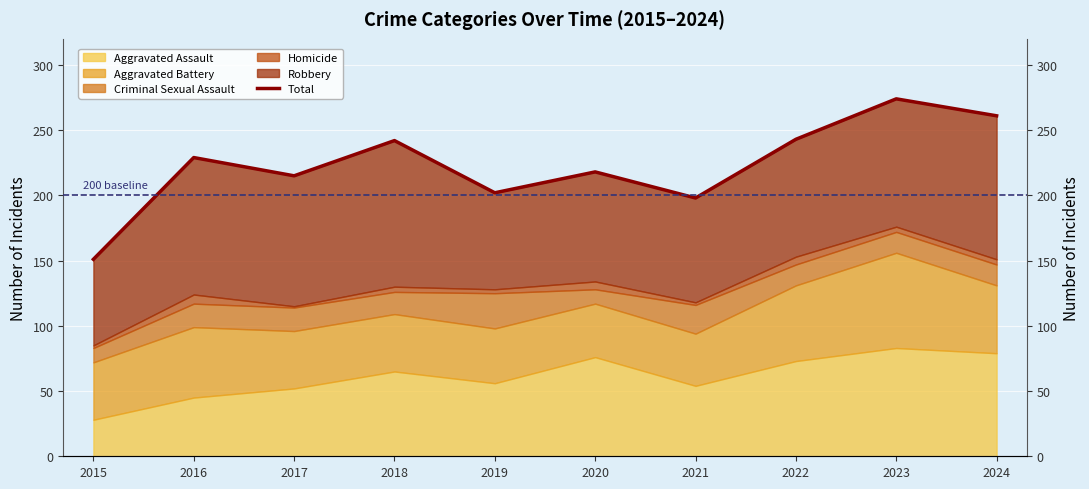

List the labels in order of value, smallest first.

2015, 2021, 2019, 2017, 2020, 2016, 2018, 2022, 2024, 2023